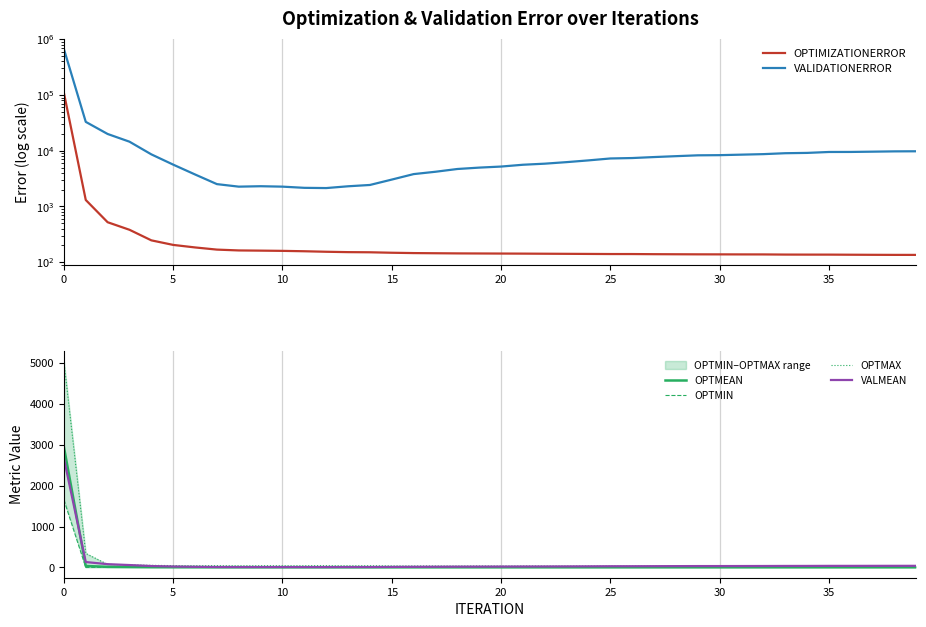

What is the label of the 25th point from the left?

24